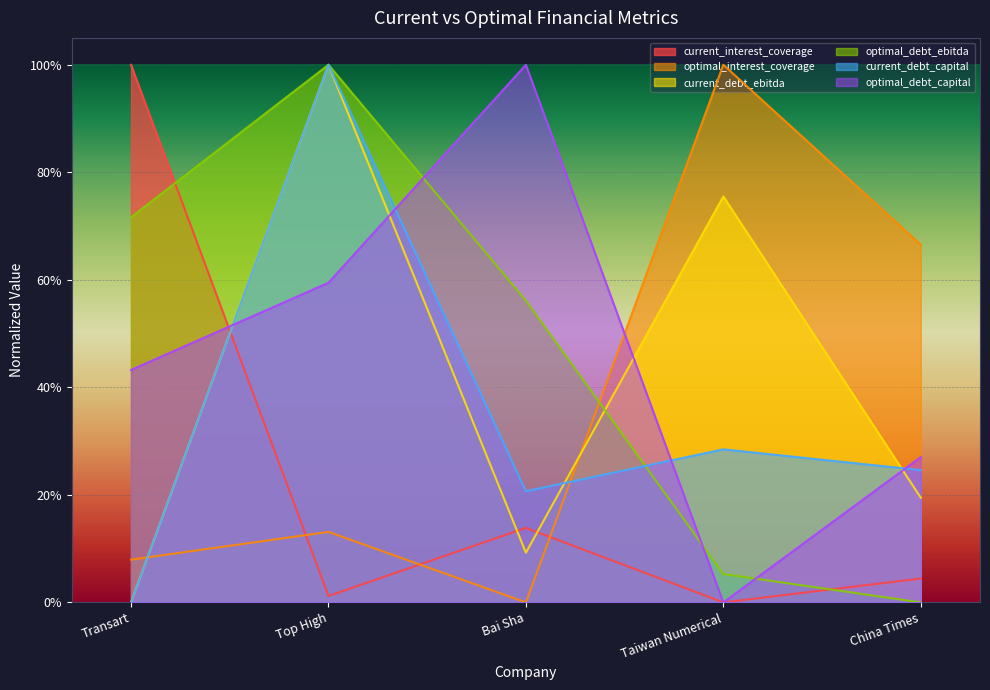

At Transart, list the series in order from largest to smallest.

current_interest_coverage, optimal_debt_ebitda, optimal_debt_capital, optimal_interest_coverage, current_debt_ebitda, current_debt_capital